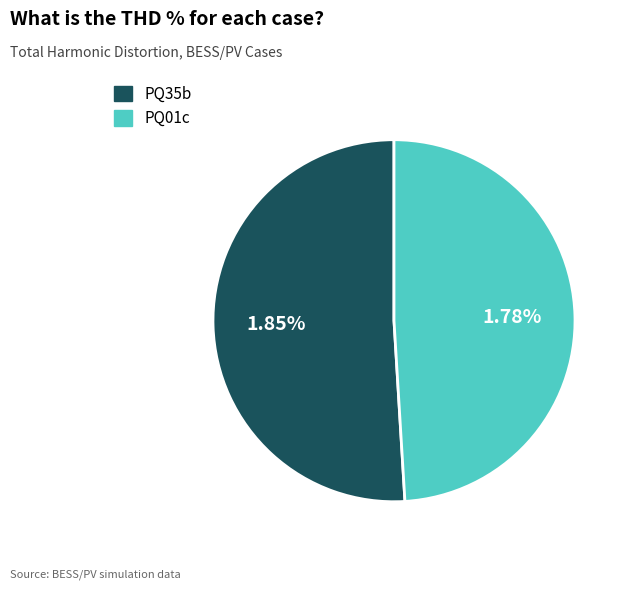

Which slice is the largest?

PQ35b